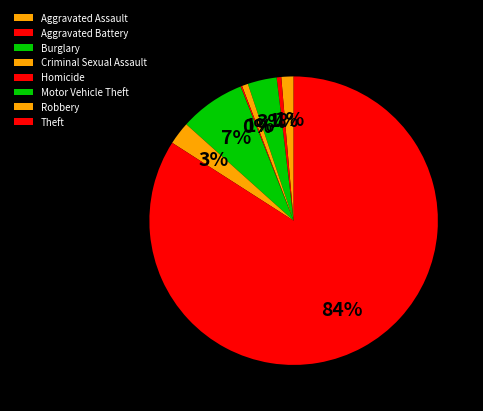

The Criminal Sexual Assault slice represents 1% of the pie. True or false?

True